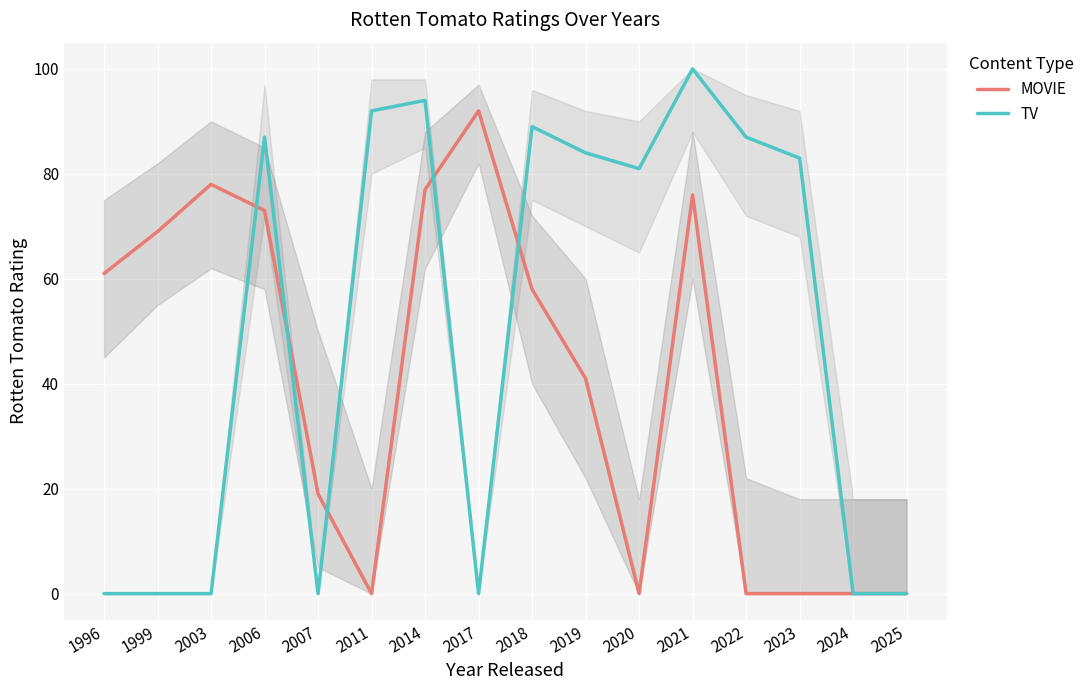

Where do MOVIE and TV first cross each other?

2003 and 2006